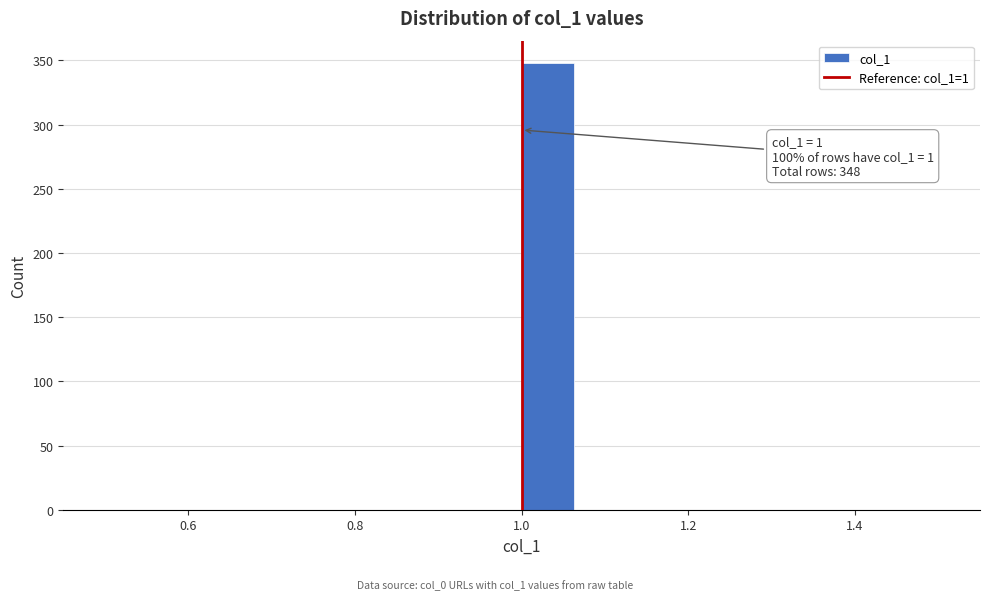

Read against the x-axis, roughly where is the centre of the tallest bar?

1.04